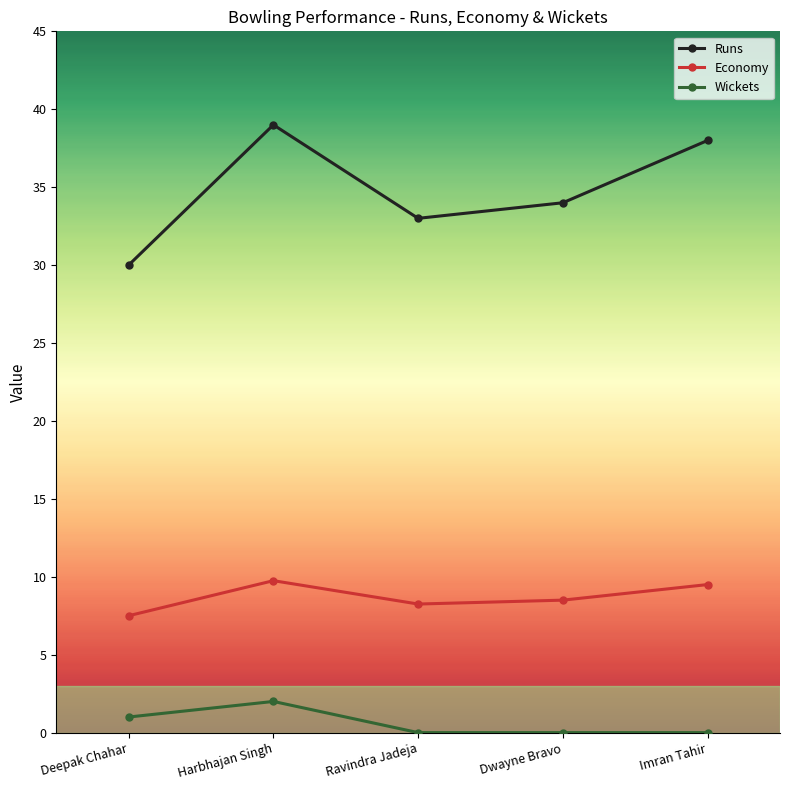

Is this an area chart (filled region under the line)?

No